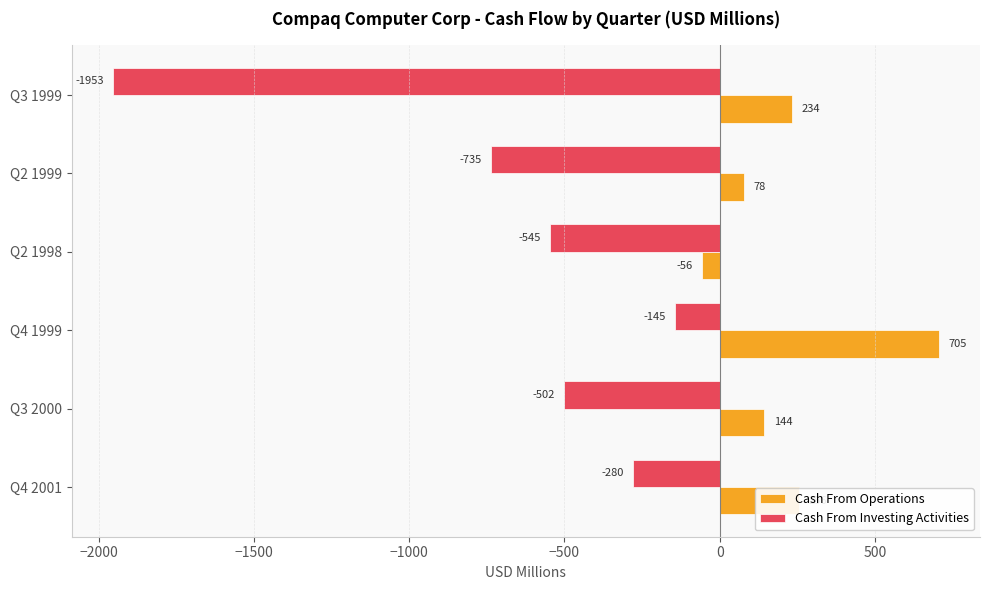

At which label does Cash From Investing Activities reach its peak?

Q4 1999